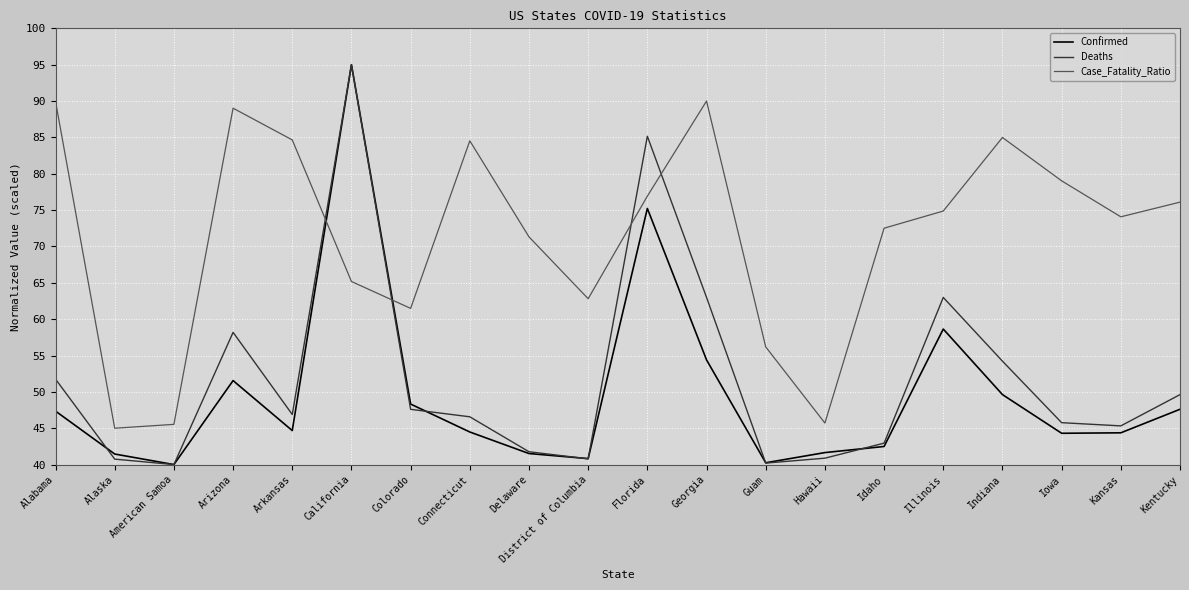

What are all the series names shown in the legend?

Confirmed, Deaths, Case_Fatality_Ratio